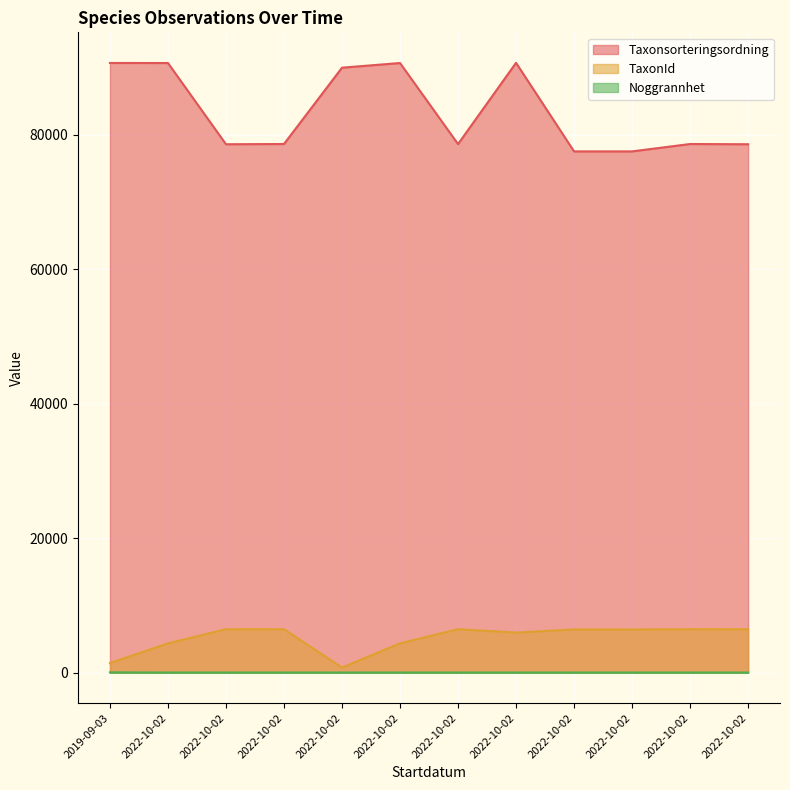

What is the greatest value displayed?

90674